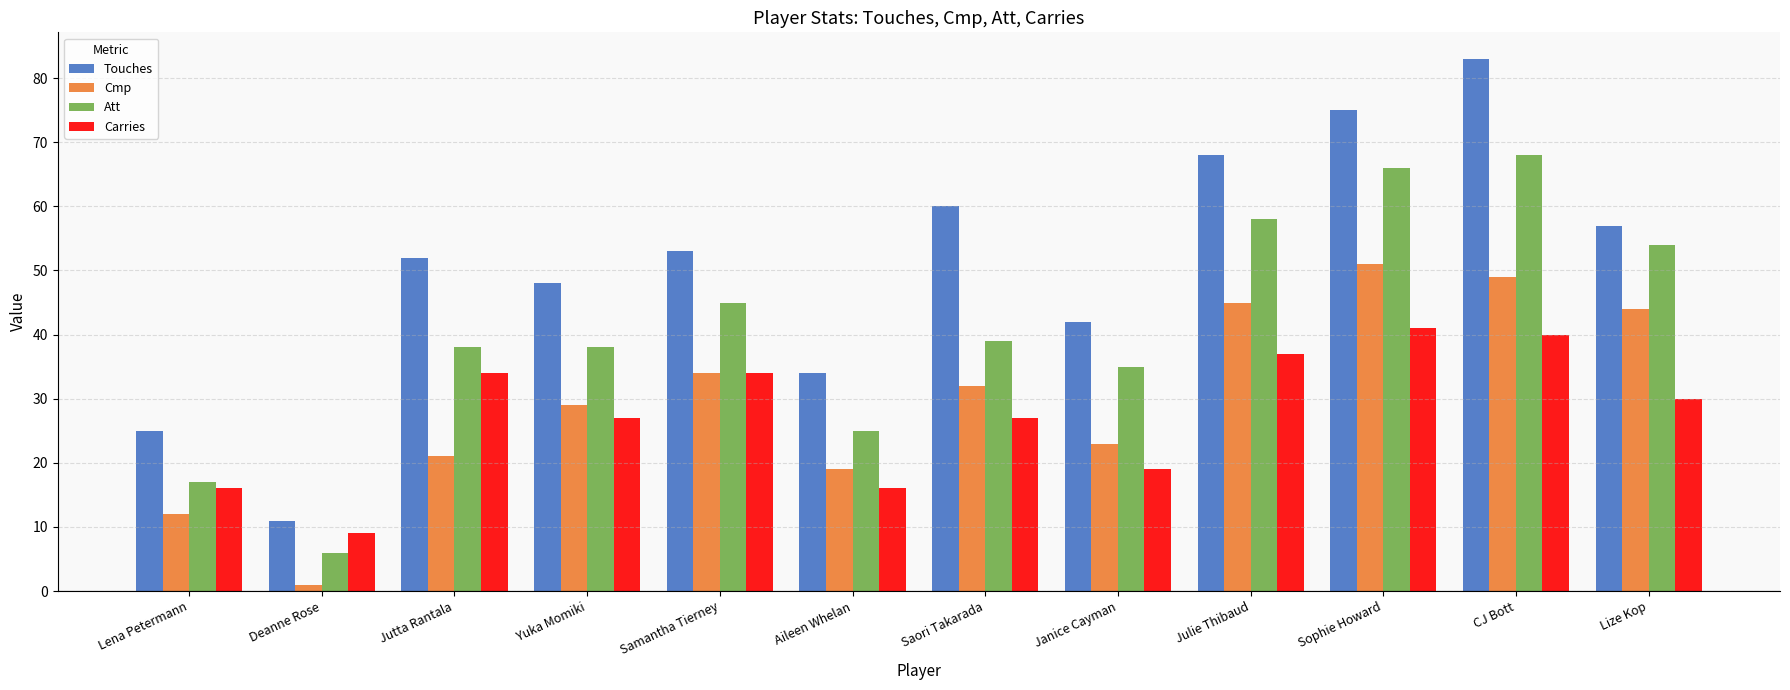

At Julie Thibaud, list the series in order from smallest to largest.

Carries, Cmp, Att, Touches